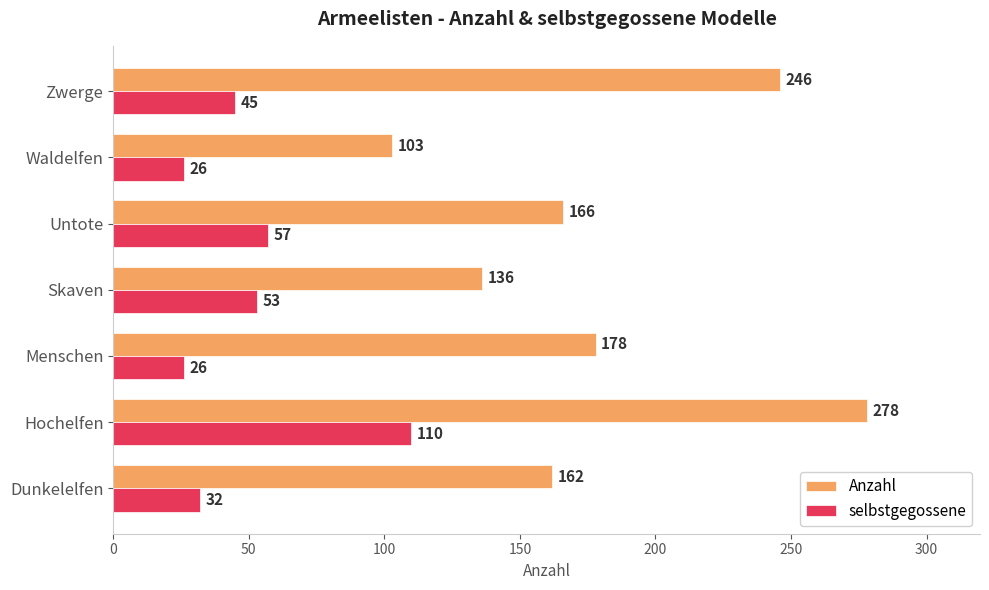

Which series has the largest range (max minus min)?

Anzahl